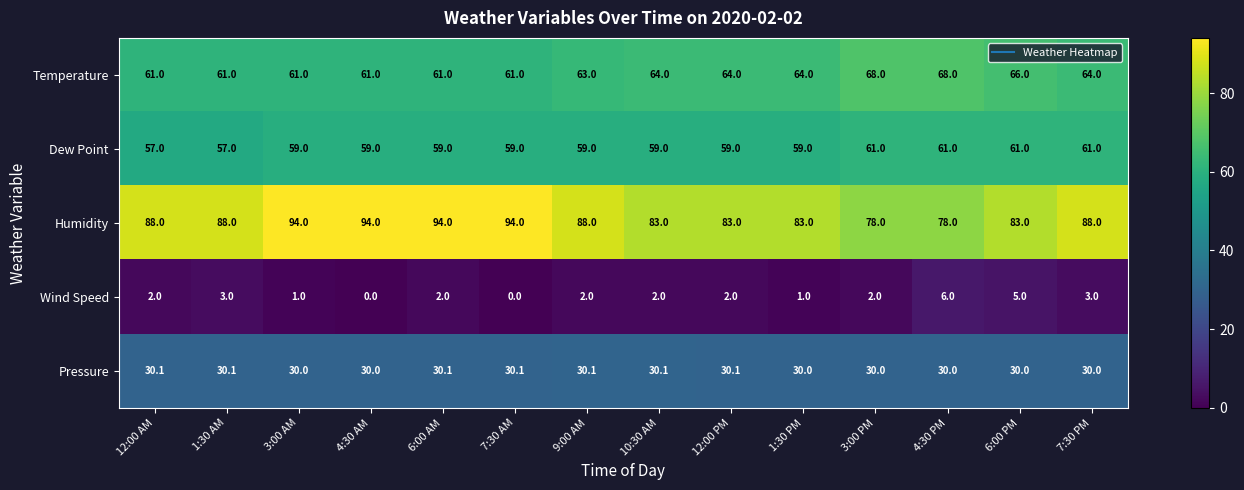

Which series has the largest total across all categories?

Humidity